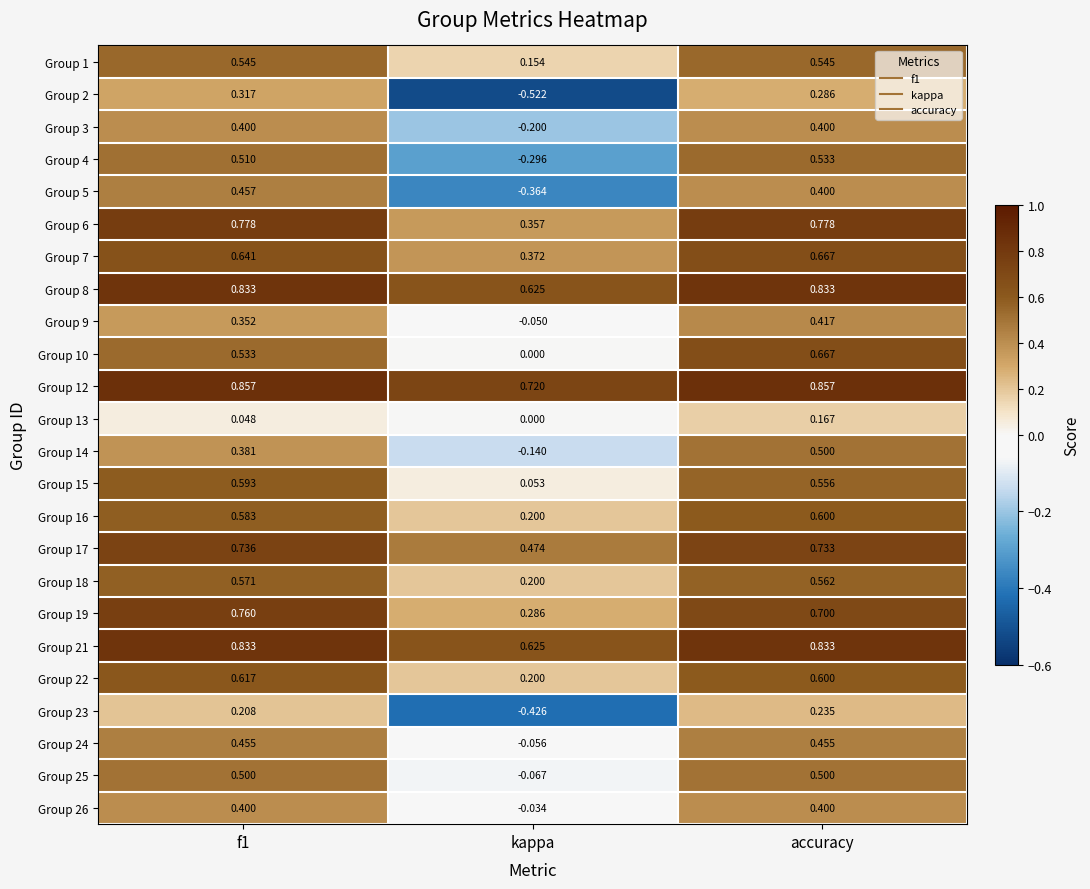

How many series are shown in this chart?

24